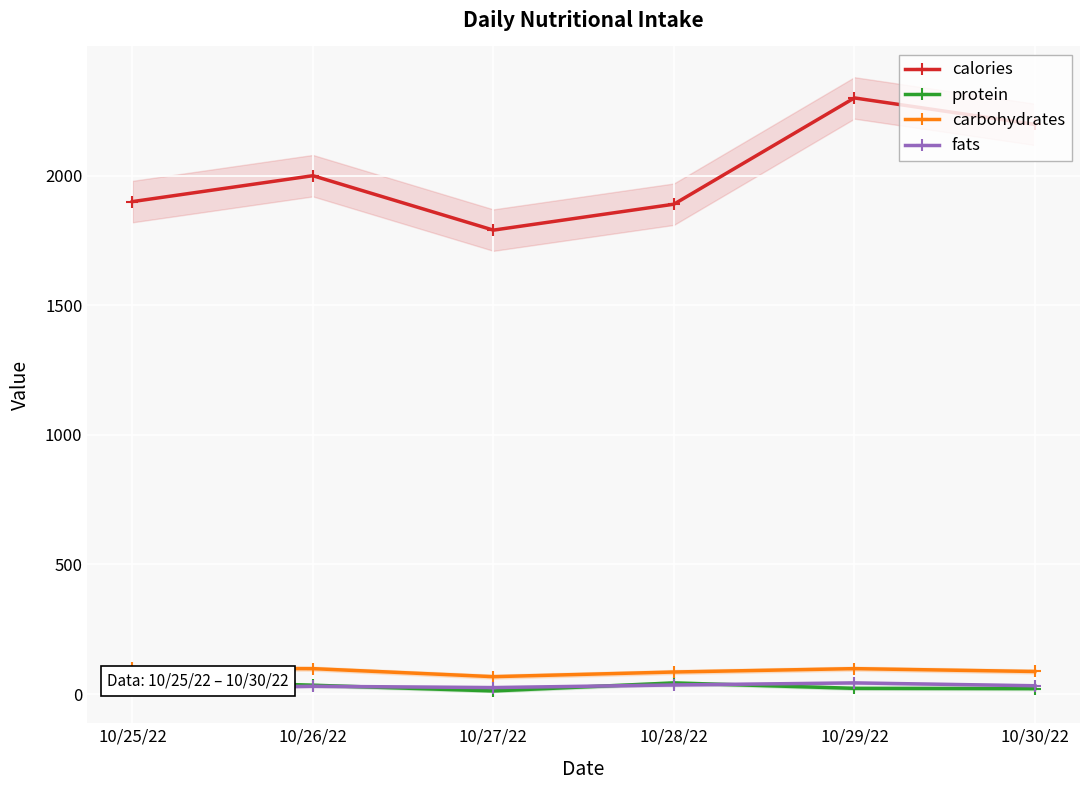

How many distinct data groups are displayed?

4